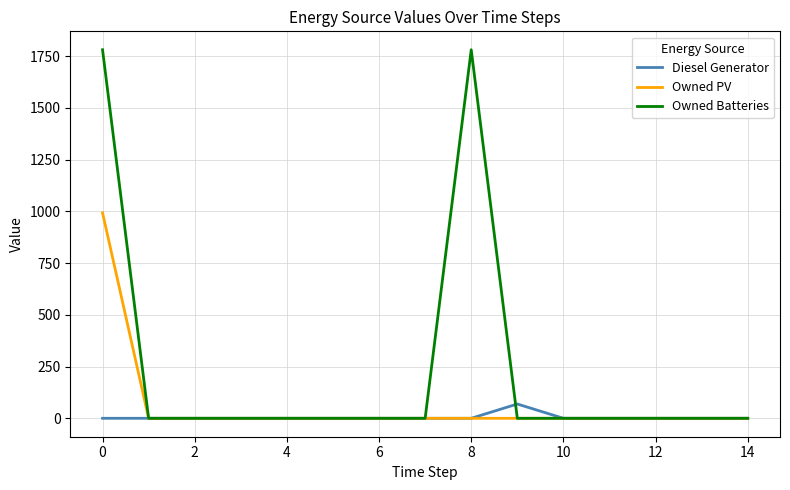

Rank the series by their average value, from lowest to highest.

Diesel Generator, Owned PV, Owned Batteries